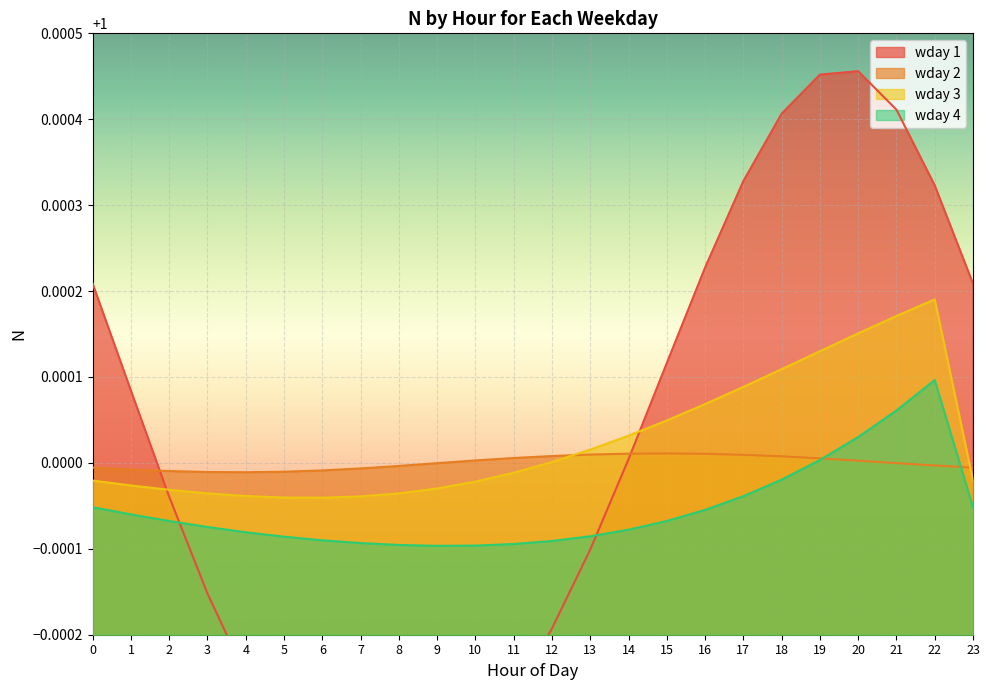

List the labels in order of wday 1 value, smallest first.

8, 7, 9, 6, 10, 5, 11, 4, 12, 3, 13, 2, 14, 1, 15, 0, 23, 16, 22, 17, 18, 21, 19, 20